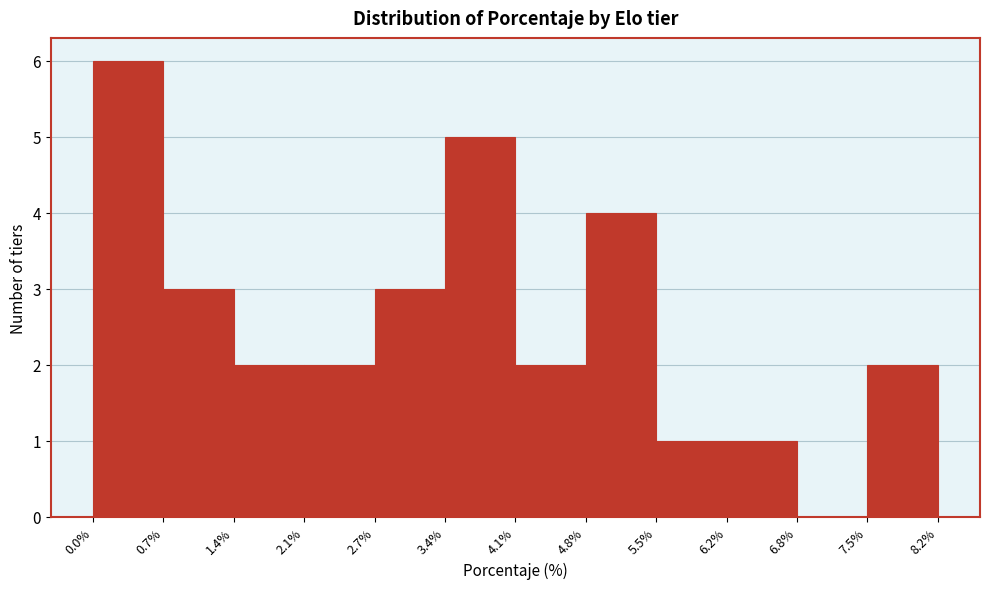

How tall is the bar that spans 4.8% to 5.5% on the x-axis? The values are not printed on the chart, so give them approximately, as read against the axis.

4